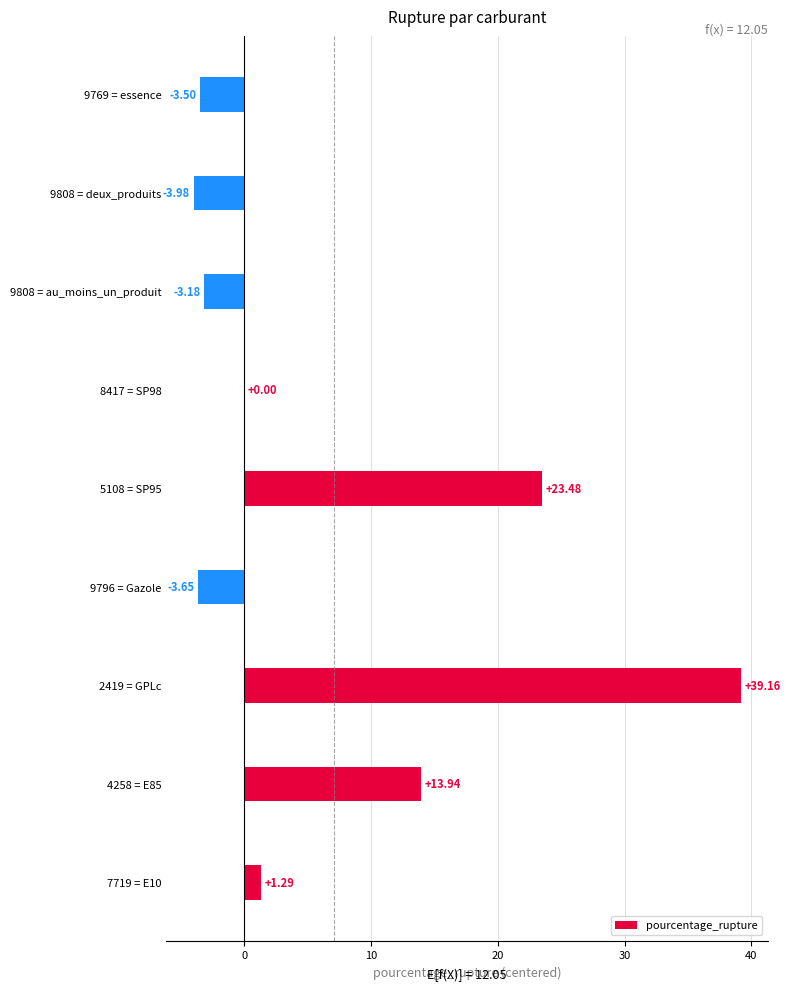

What is the maximum value shown in the chart?

39.2